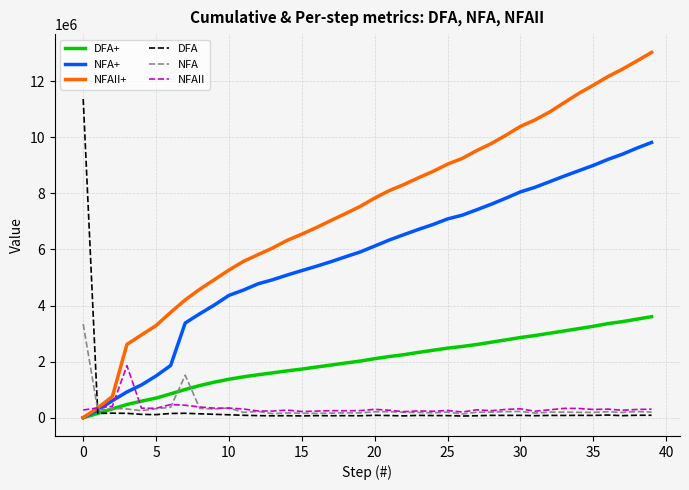

How many values in the NFA+ series are below 6119233?

20